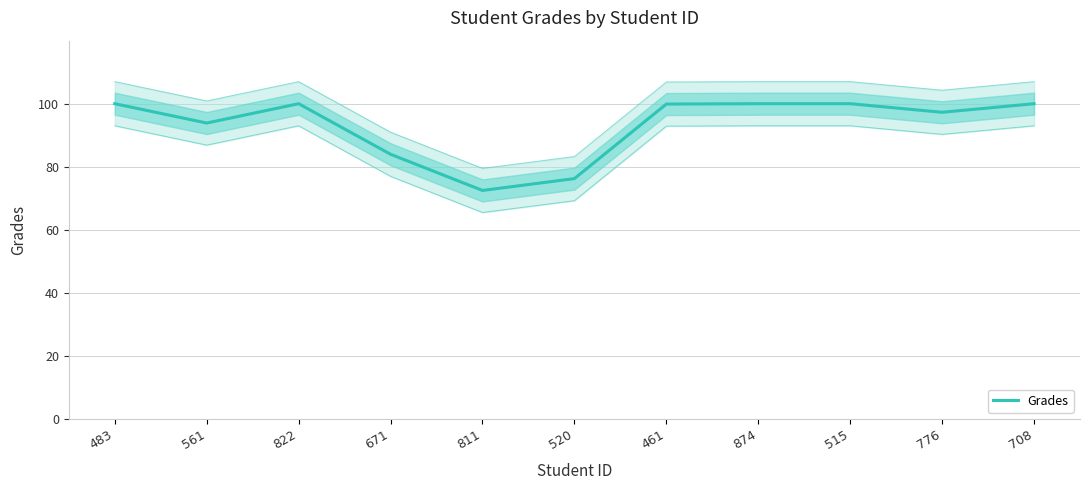

What position from the left is 461?

7